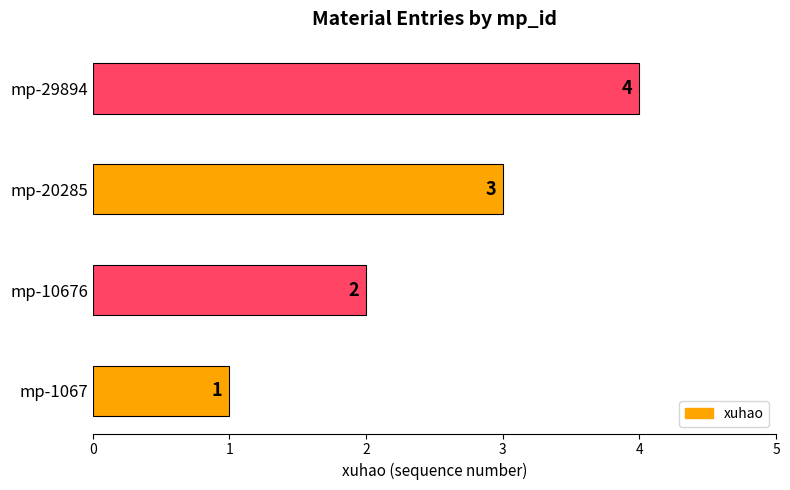

What is the change in value from mp-10676 to mp-20285?

+1